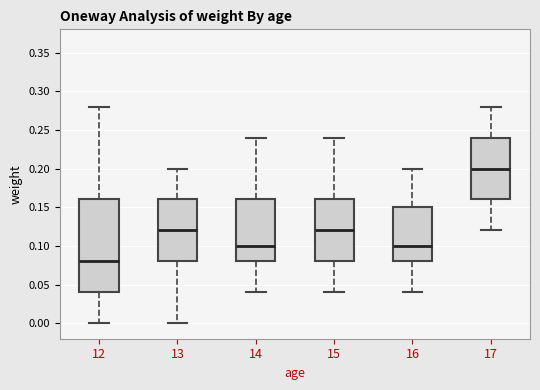

Where is the lower edge of the box at x = 14 on the y-axis? The values are not printed on the chart, so give them approximately, as read against the axis.

0.08